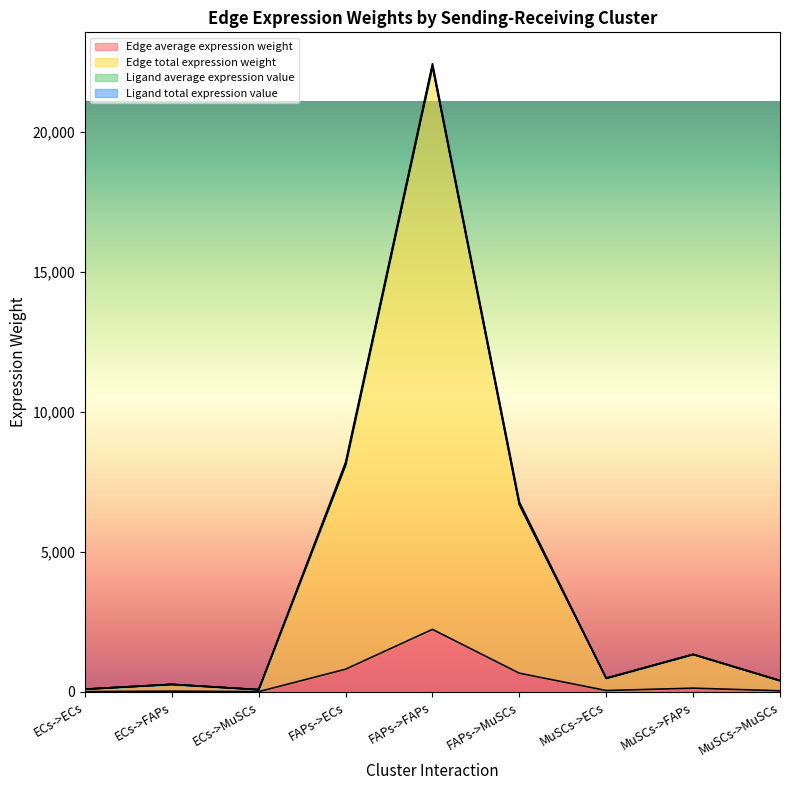

At which label does Edge total expression weight reach its minimum?

ECs->MuSCs